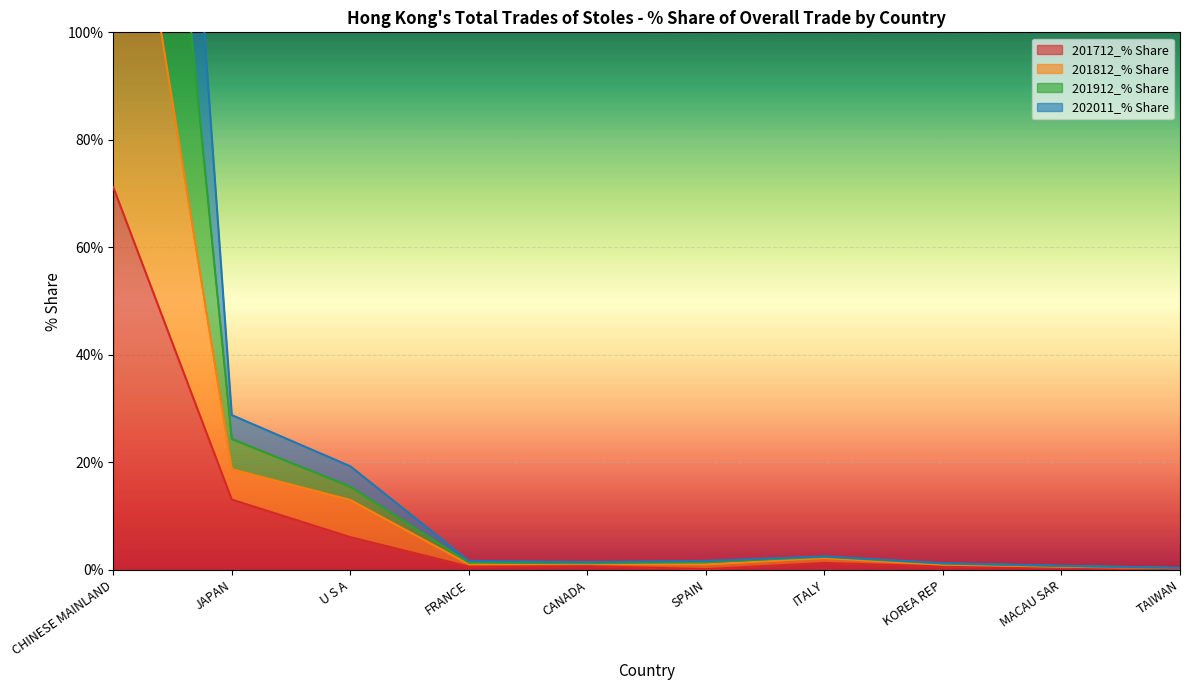

At which category is the sum across all series the highest?

CHINESE MAINLAND